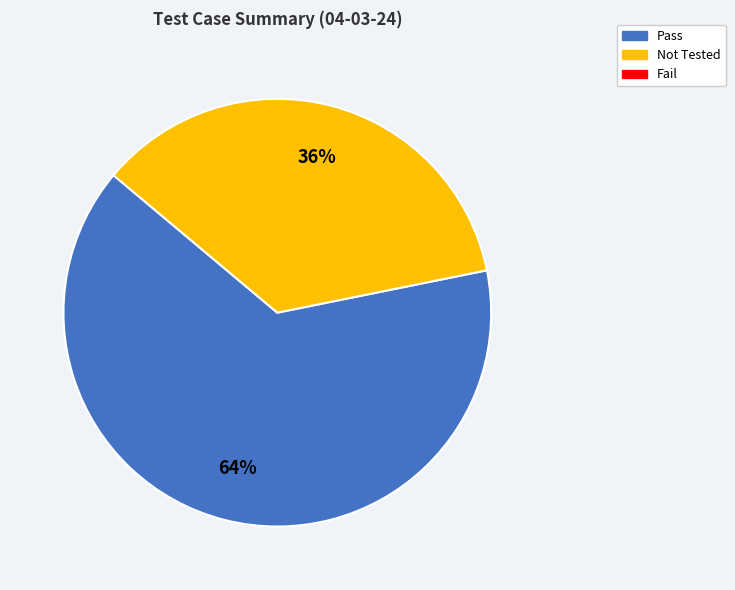

To the nearest percent, what is the average slice percentage?

50%